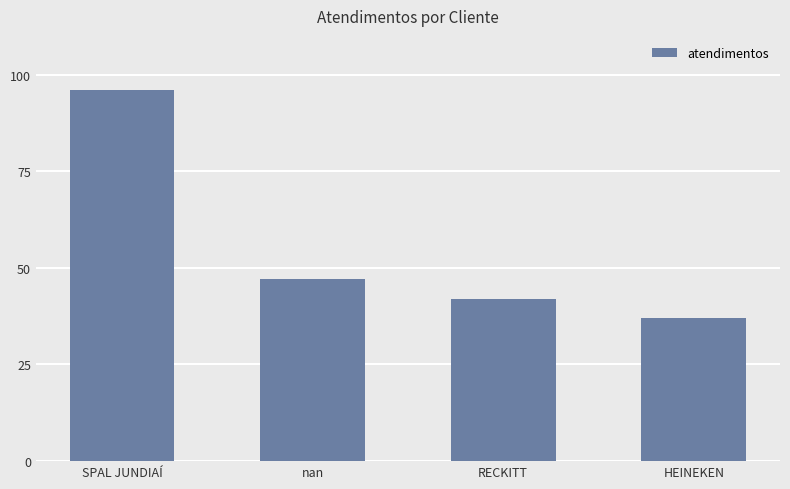

Between RECKITT and SPAL JUNDIAÍ, which is larger?

SPAL JUNDIAÍ